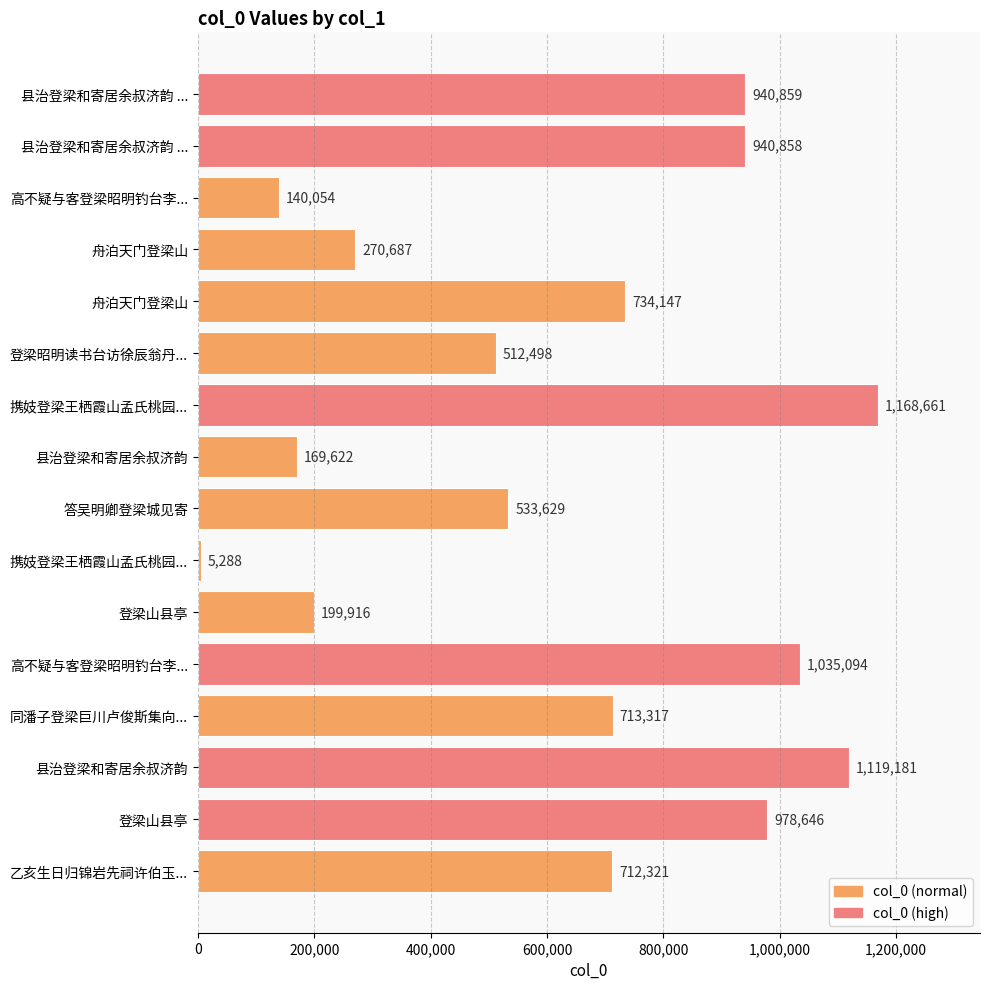

How many bars are there in total?

16